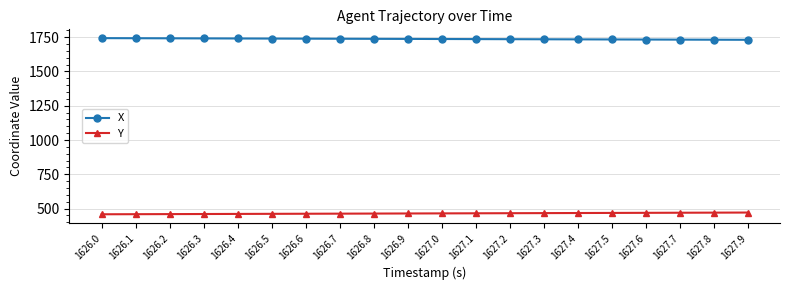

How many series are shown in this chart?

2